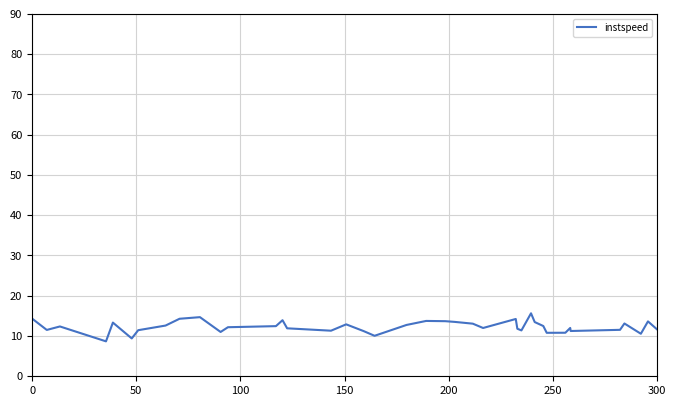

What is the greatest value displayed?

15.6